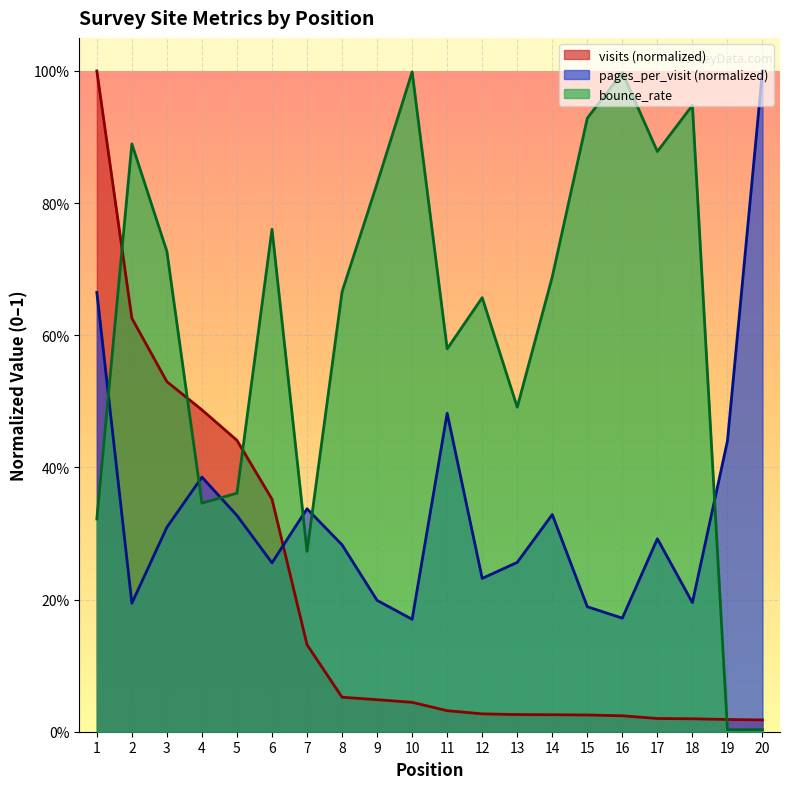

Which has a higher value, 13 or 8?

8